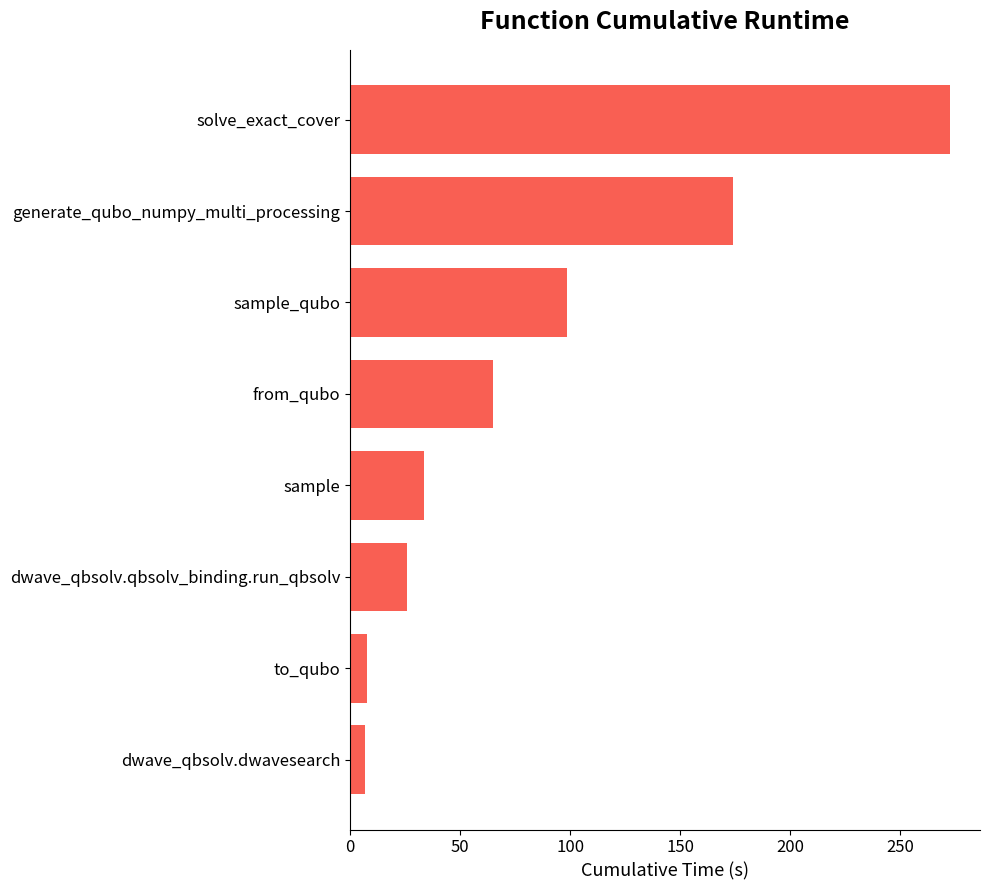

True or false: the data shows 25.9 at dwave_qbsolv.qbsolv_binding.run_qbsolv.

True